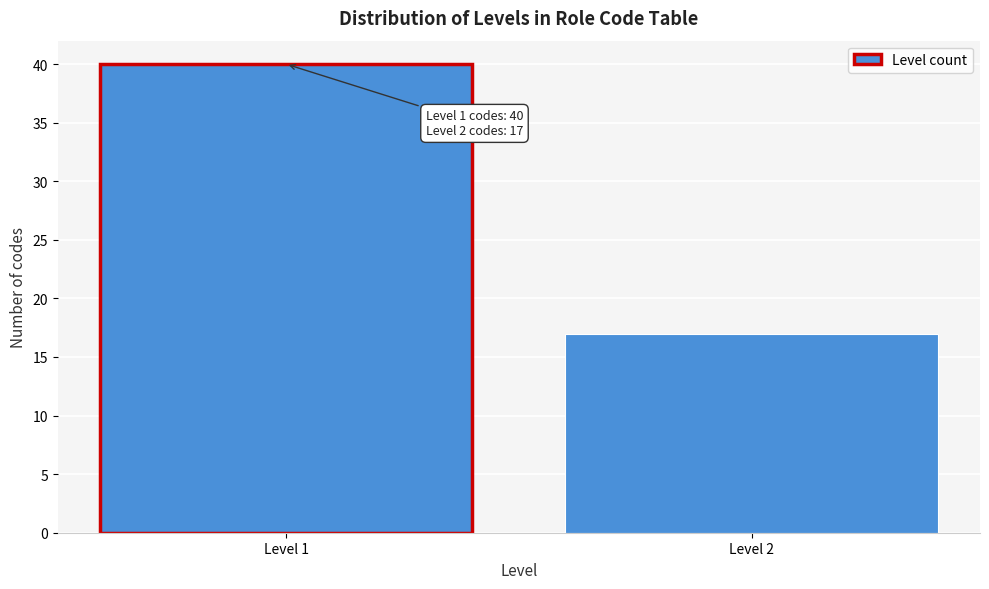

Reading right to left, transcribe all the data shown in this chart.

17	40